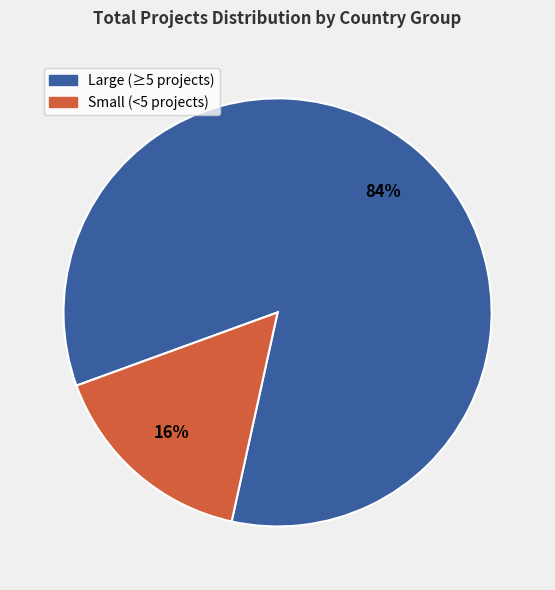

To the nearest percent, what is the difference between the largest and smallest slice percentages?

68%